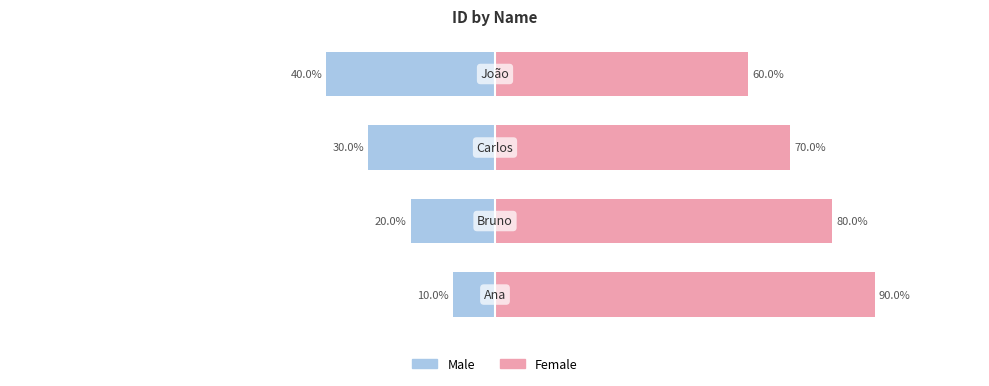

List the labels in order of Male value, smallest first.

3, 2, 1, 0